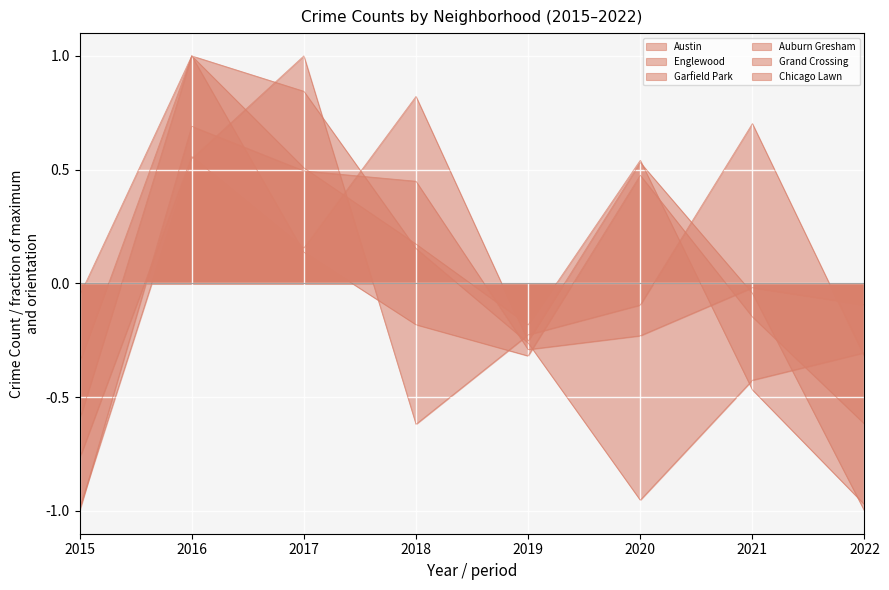

Does the chart display data point markers on the line(s)?

No